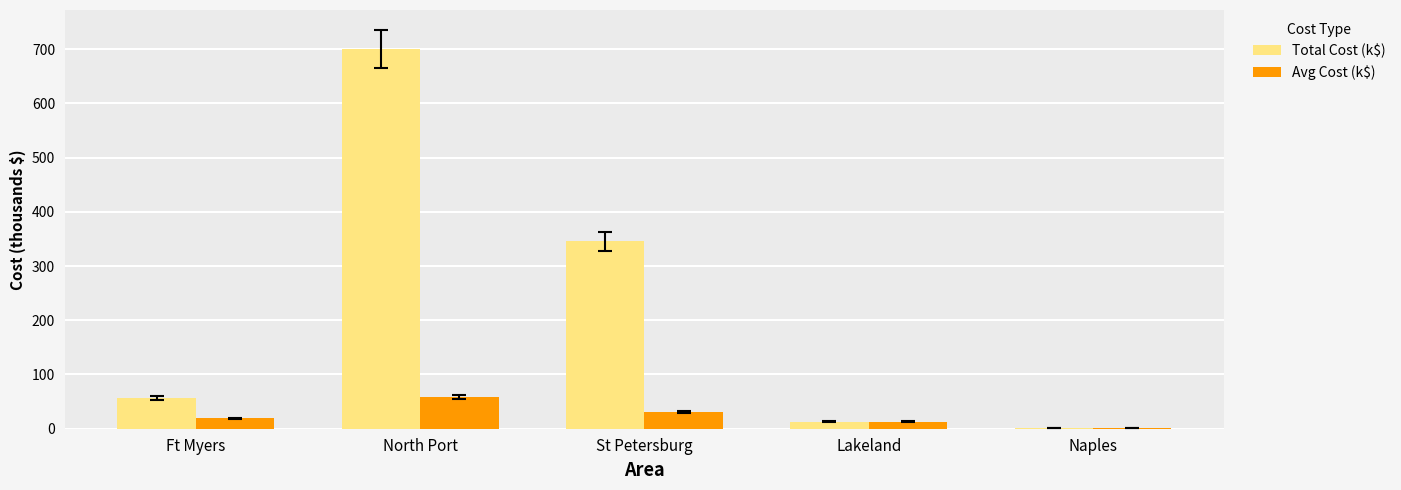

Which series changed the most between Ft Myers and Naples?

Total Cost (k$)